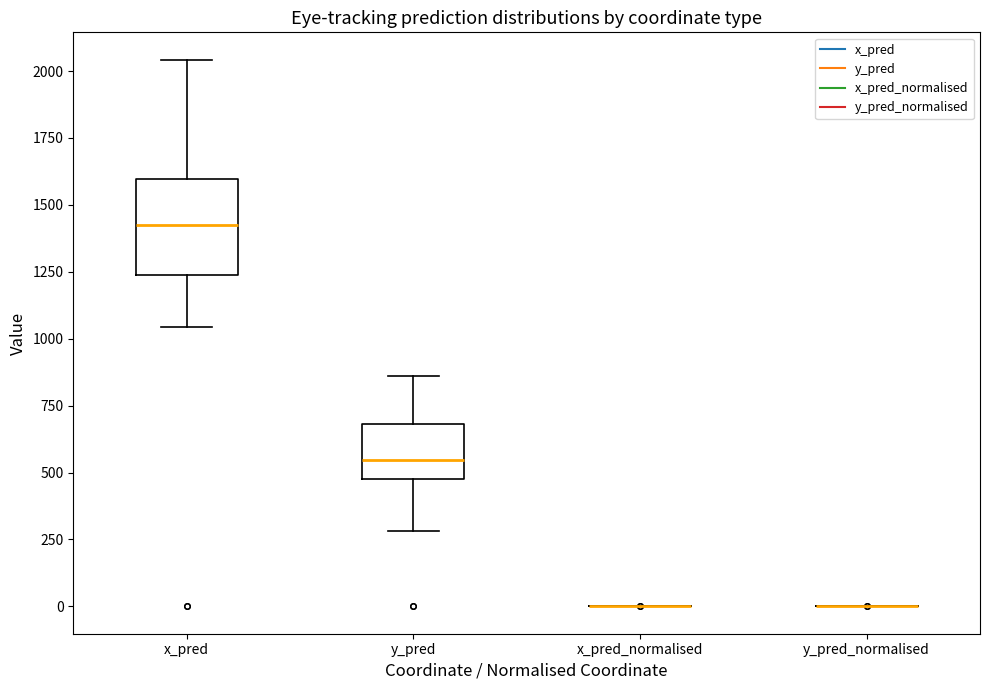

Reading left to right, read every box against the y-axis: the position of its median line, the range the box covers, and the ends of its whiskers. The values are not printed on the chart, so give them approximately, as read against the axis.

x_pred: median 1450, box 1250 to 1600, whiskers 1050 to 2050
y_pred: median 550, box 500 to 700, whiskers 300 to 850
x_pred_normalised: box collapsed to a line at 0, whiskers 0 to 0
y_pred_normalised: box collapsed to a line at 0, whiskers 0 to 0